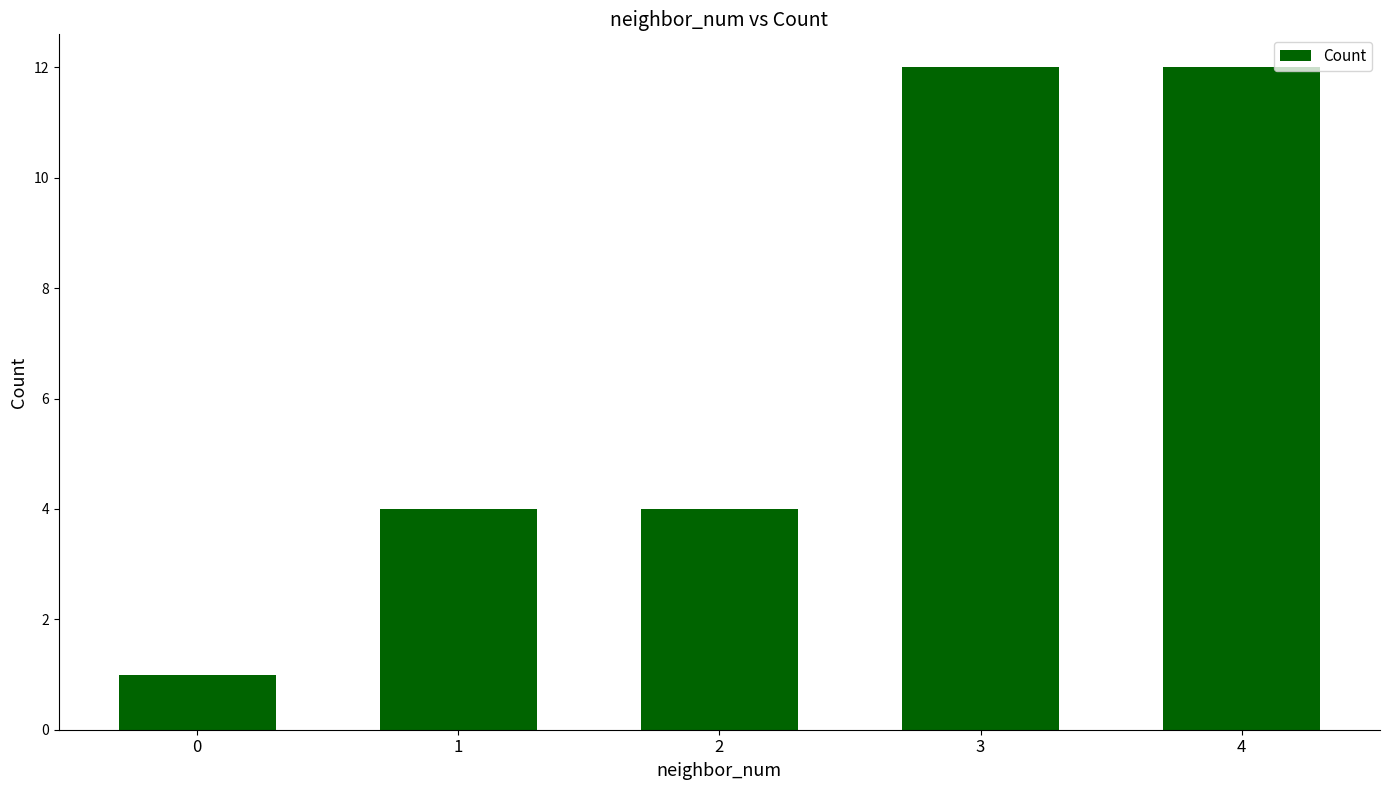

What is the greatest value displayed?

12